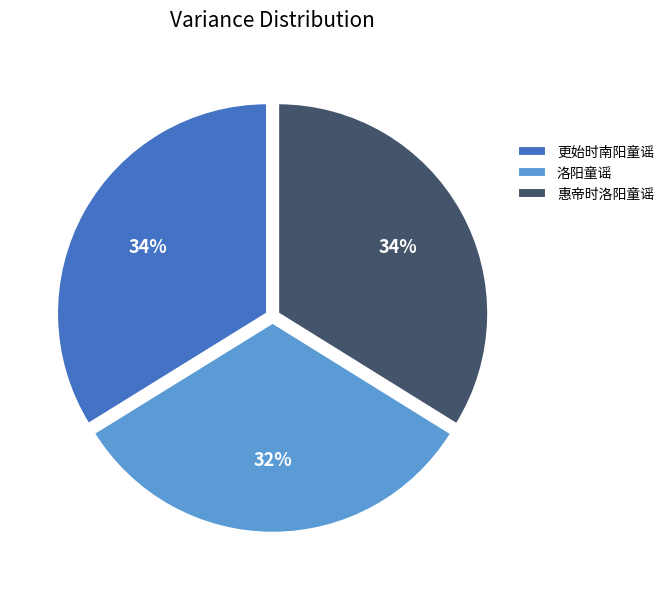

How many slices are in this pie chart?

3